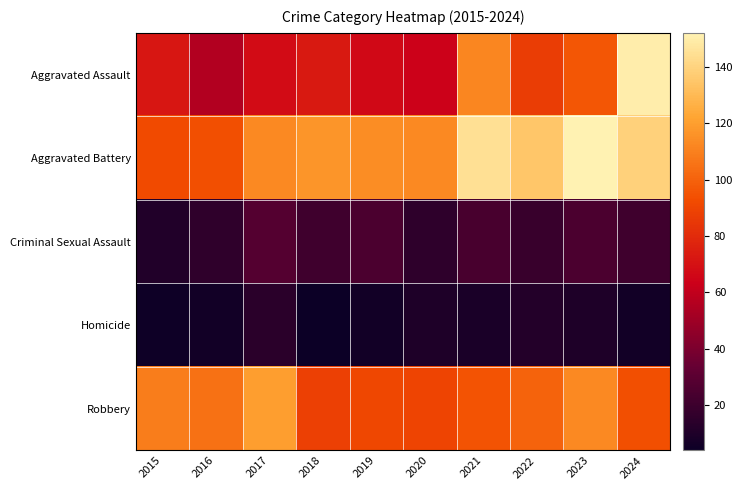

Reading right to left, list all the values displayed in this chart.

Aggravated Assault: 2024=150	2023=96	2022=87	2021=112	2020=64	2019=67	2018=73	2017=68	2016=56	2015=72
Aggravated Battery: 2024=139	2023=152	2022=135	2021=145	2020=113	2019=114	2018=117	2017=113	2016=94	2015=92
Criminal Sexual Assault: 2024=21	2023=25	2022=19	2021=24	2020=15	2019=25	2018=21	2017=28	2016=16	2015=11
Homicide: 2024=6	2023=10	2022=12	2021=9	2020=10	2019=6	2018=4	2017=14	2016=6	2015=5
Robbery: 2024=94	2023=113	2022=100	2021=95	2020=90	2019=91	2018=88	2017=120	2016=105	2015=109